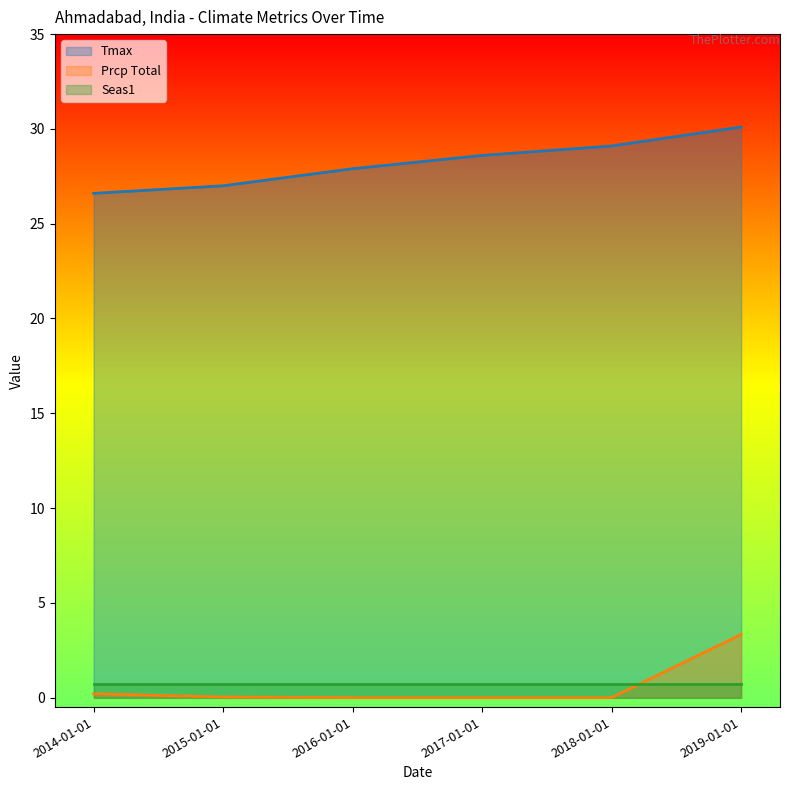

What is the total value across all series at 2018-01-01?

29.8